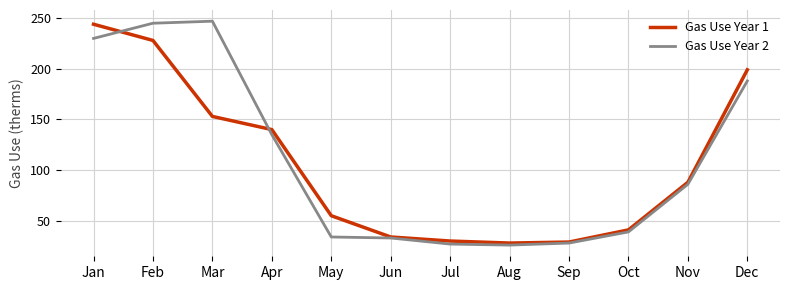

Which series has the largest total across all categories?

Gas Use Year 2